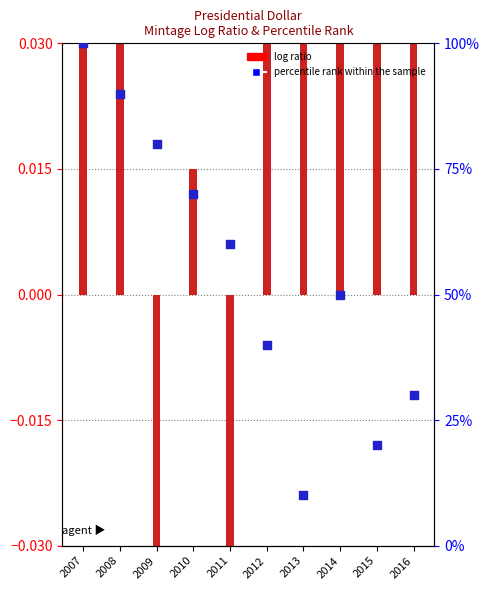

Which series contains the highest Y value?

percentile rank within the sample